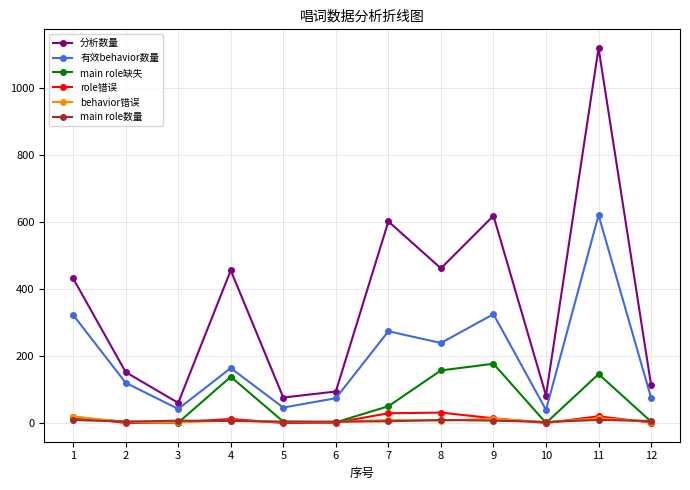

Does the chart have visible grid lines?

Yes